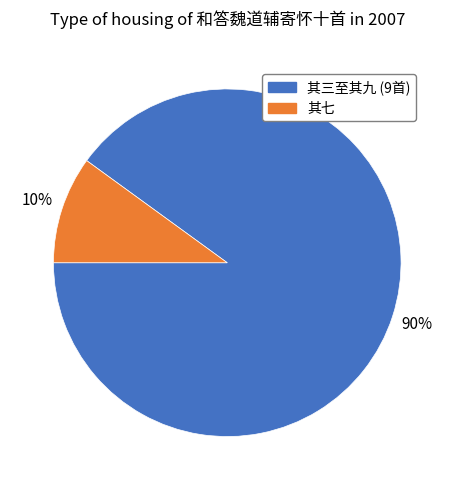

Does any single category account for the majority?

Yes